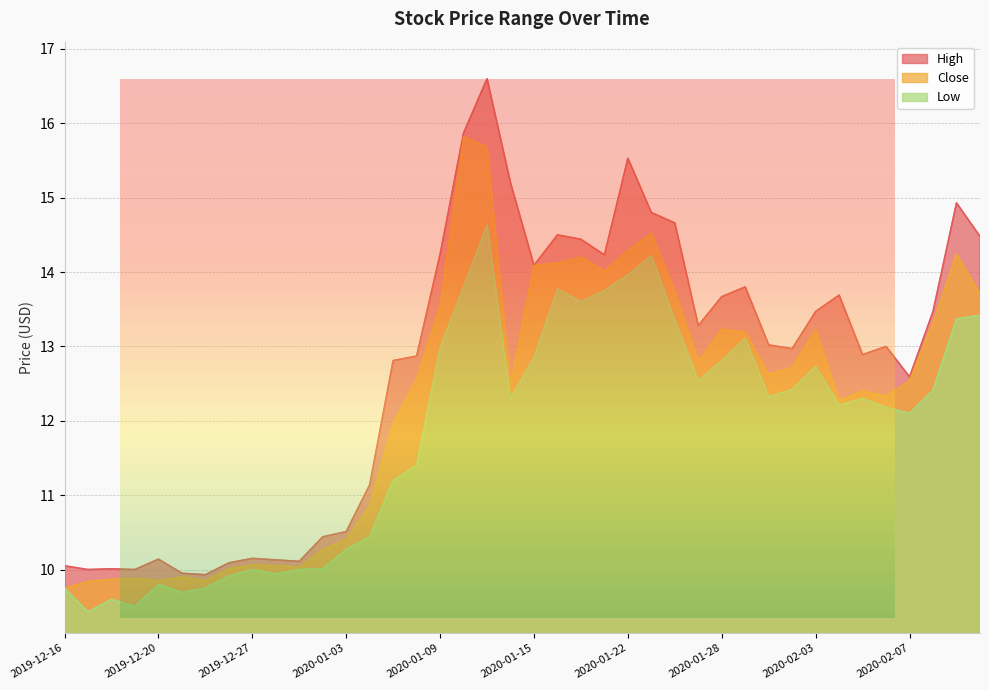

Rank the series by their maximum value, from highest to lowest.

High, Close, Low